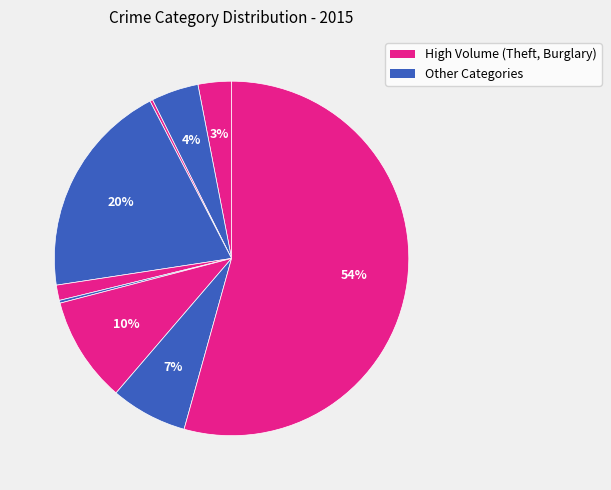

Which category has the smallest portion of the pie?

Arson